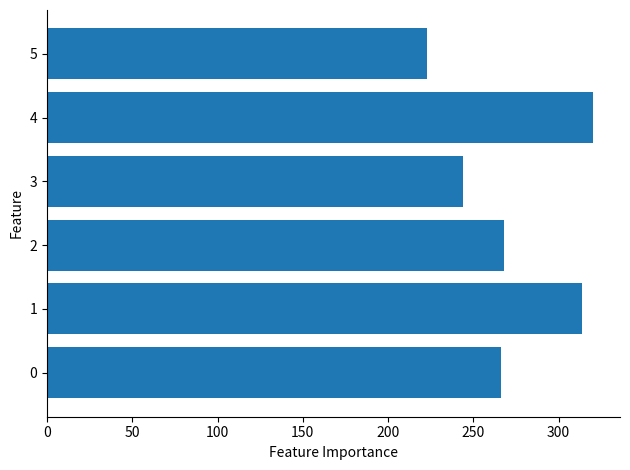

Reading bottom to top, what are all the values shown in this chart?

0=266	1=314	2=268	3=244	4=320	5=223